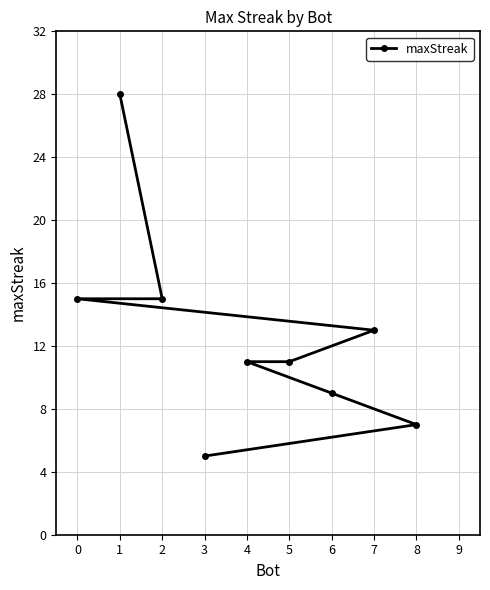

Between 2 and 3, which is larger?

2